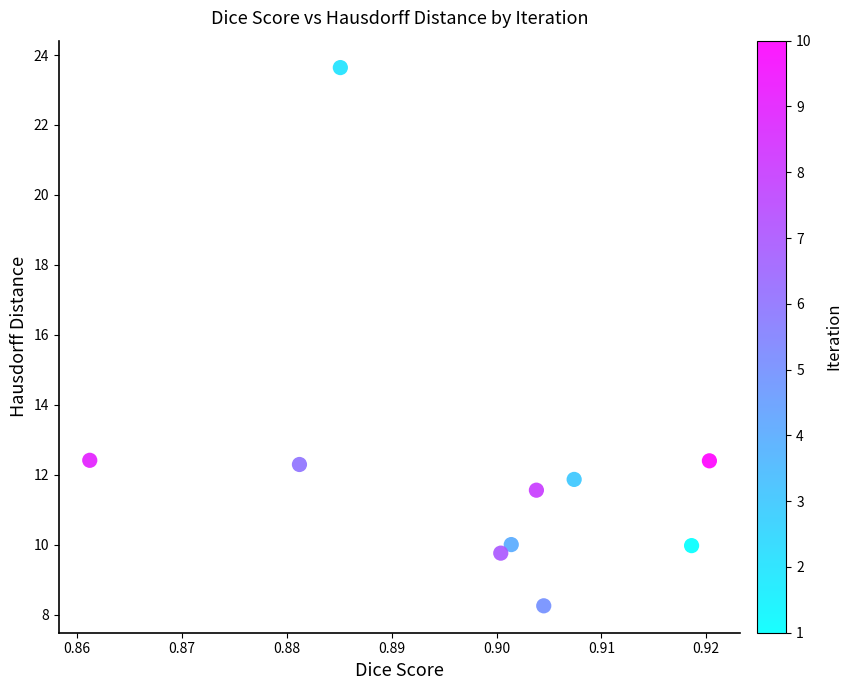

What is the average X value?

0.9